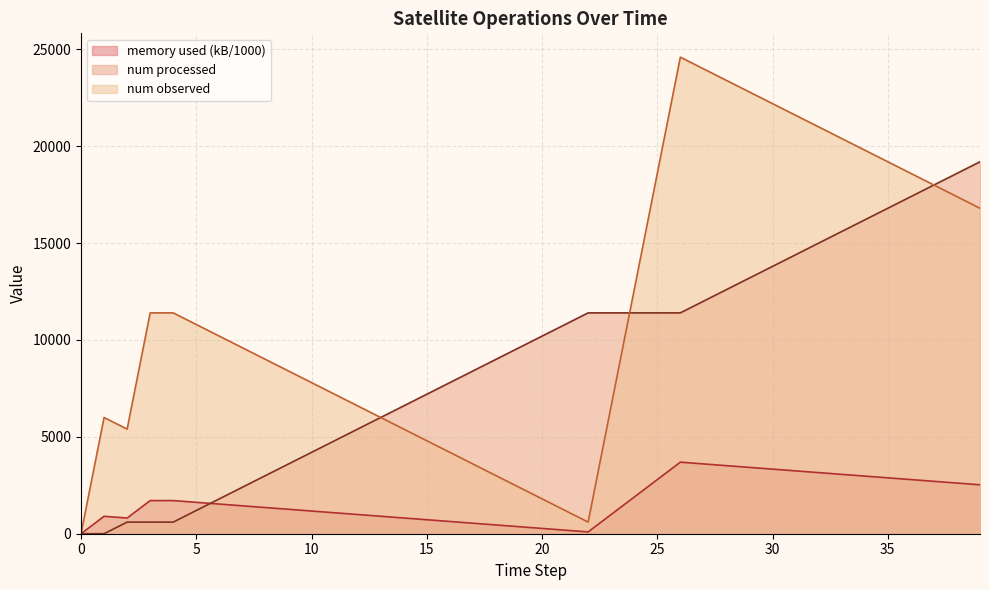

What is the sum of the memory used (kB) values at 3 and 13?

2612.0